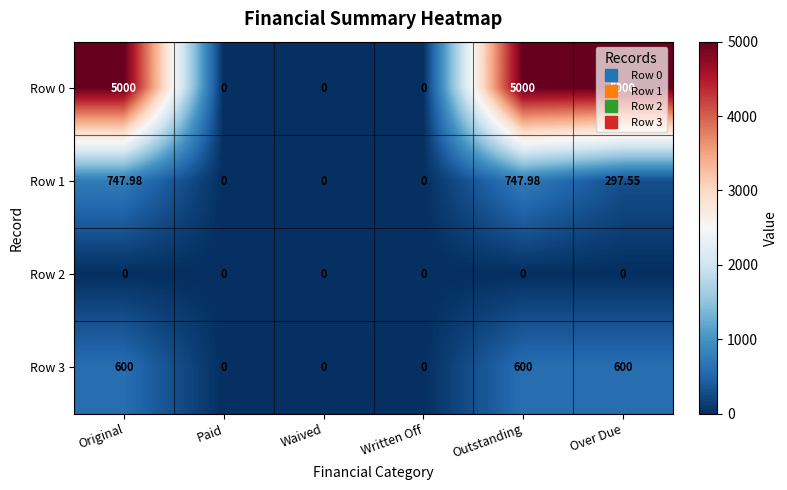

Where does the Row 1 series first go above 297?

Original